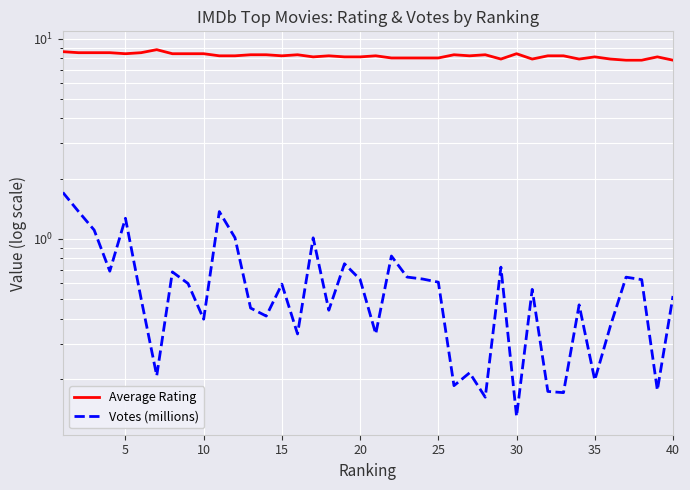

What is the average value of the Votes (millions) series?

0.6